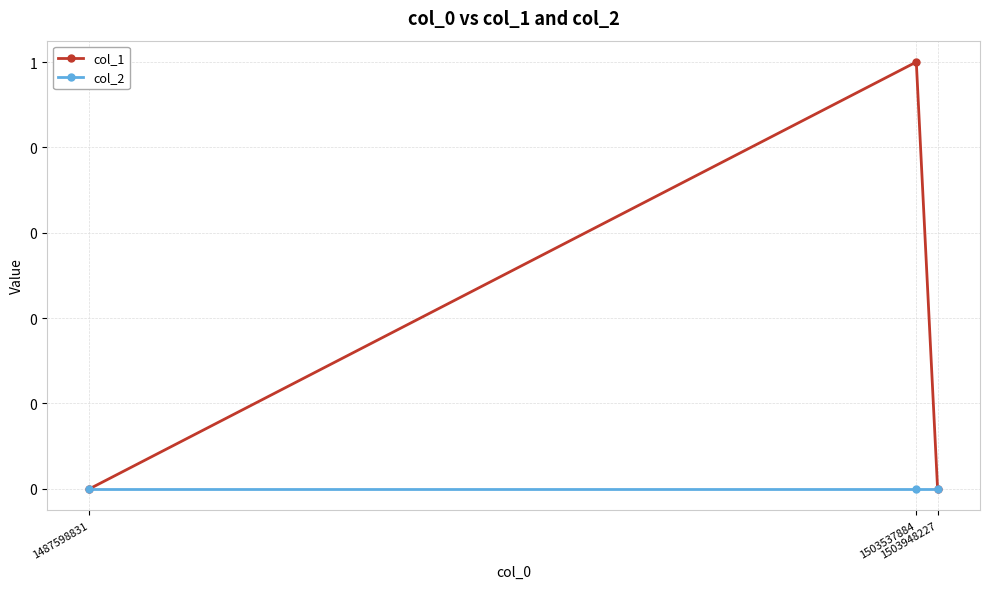

Which series has the largest total across all categories?

col_1